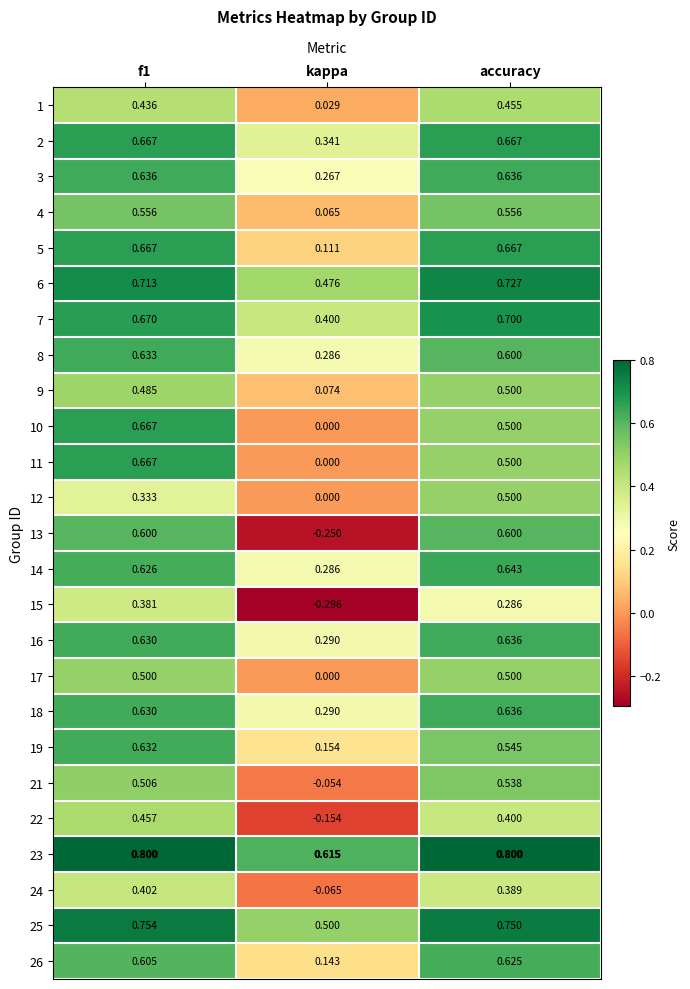

What is the difference between the highest and lowest values at kappa?

0.9